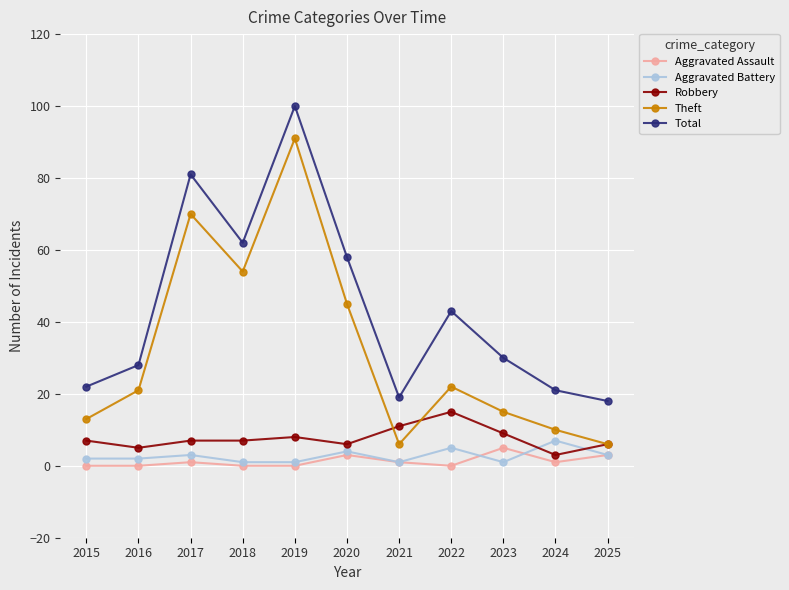

Reading right to left, extract all data points from this chart.

Aggravated Assault: 3	1	5	0	1	3	0	0	1	0	0
Aggravated Battery: 3	7	1	5	1	4	1	1	3	2	2
Robbery: 6	3	9	15	11	6	8	7	7	5	7
Theft: 6	10	15	22	6	45	91	54	70	21	13
Total: 18	21	30	43	19	58	100	62	81	28	22